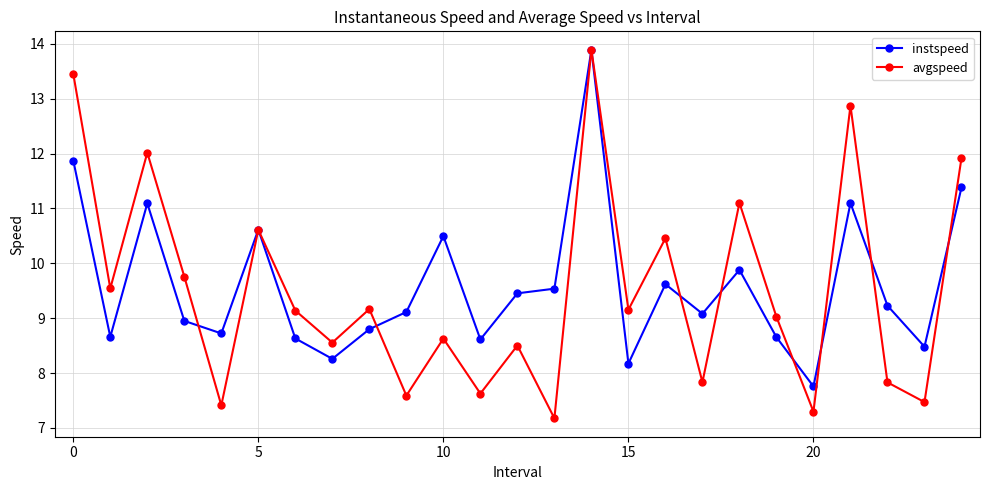

How many data points does each series have?

25